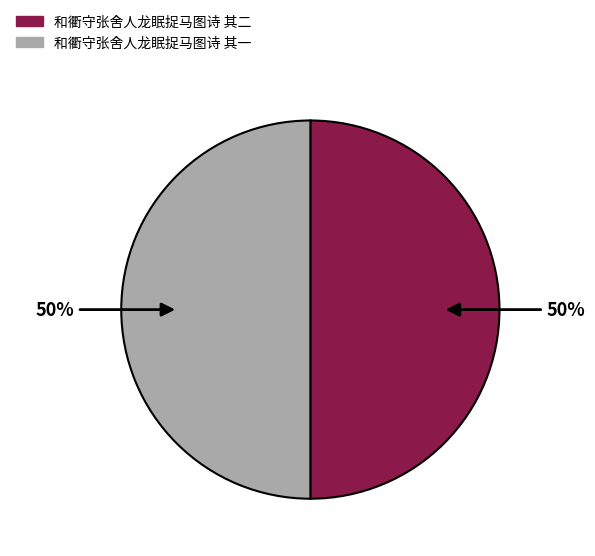

To the nearest percent, what portion does 和衢守张舍人龙眠捉马图诗 其二 represent?

50%